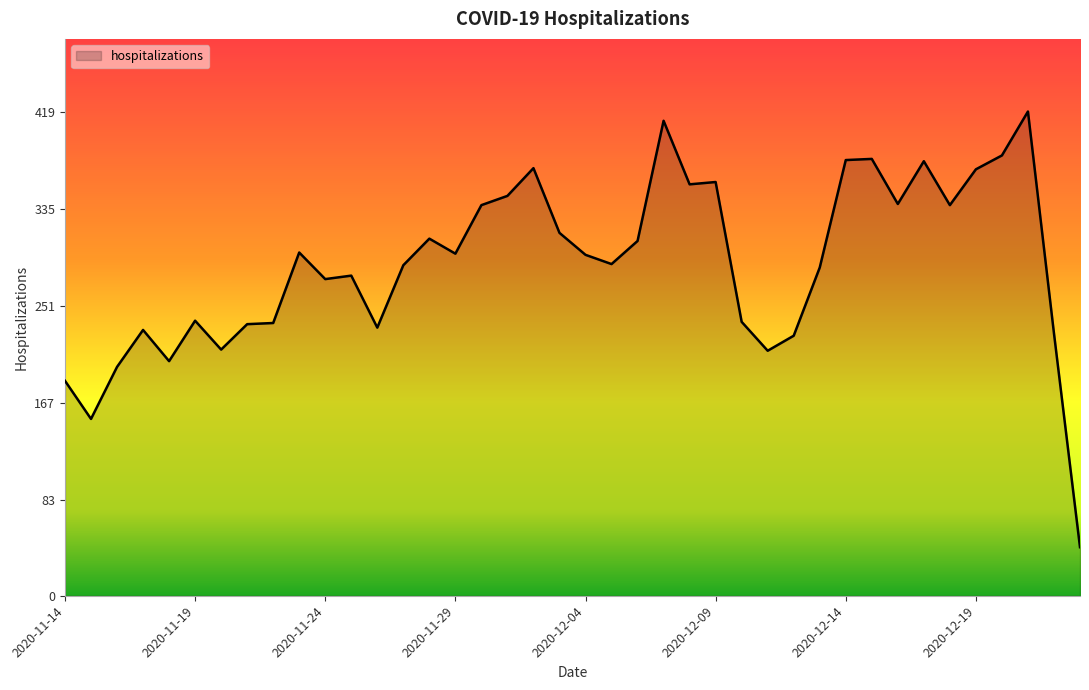

What is the greatest value displayed?

419